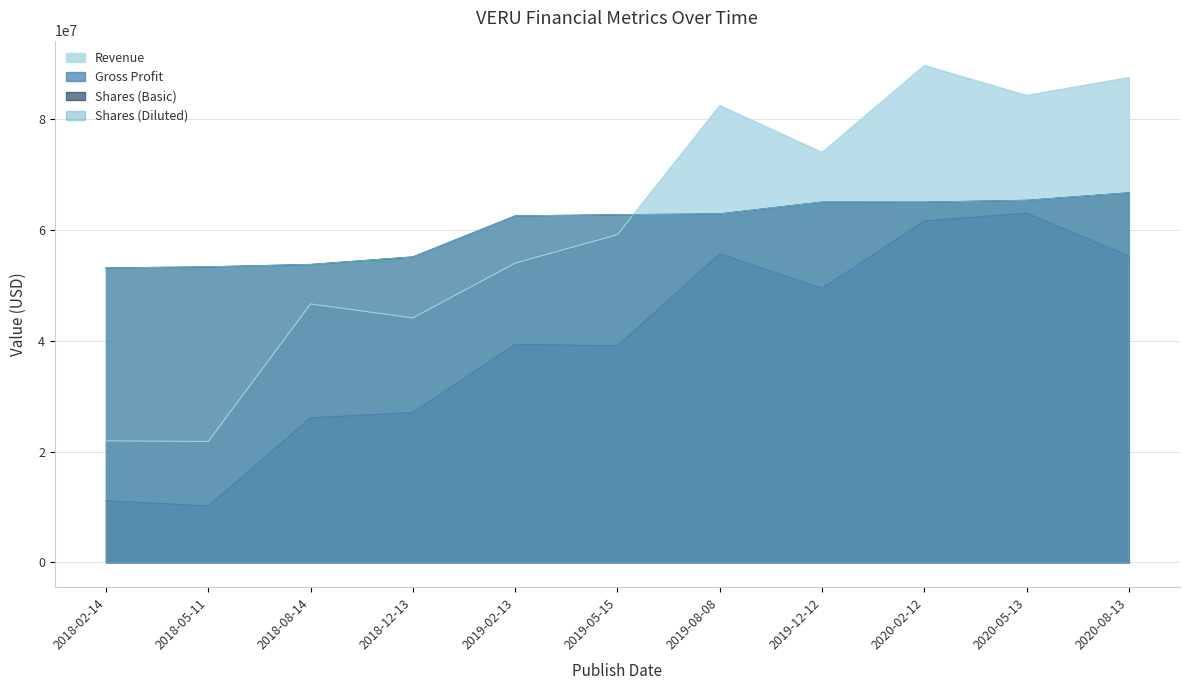

At which label does Shares (Basic) reach its minimum?

2018-02-14